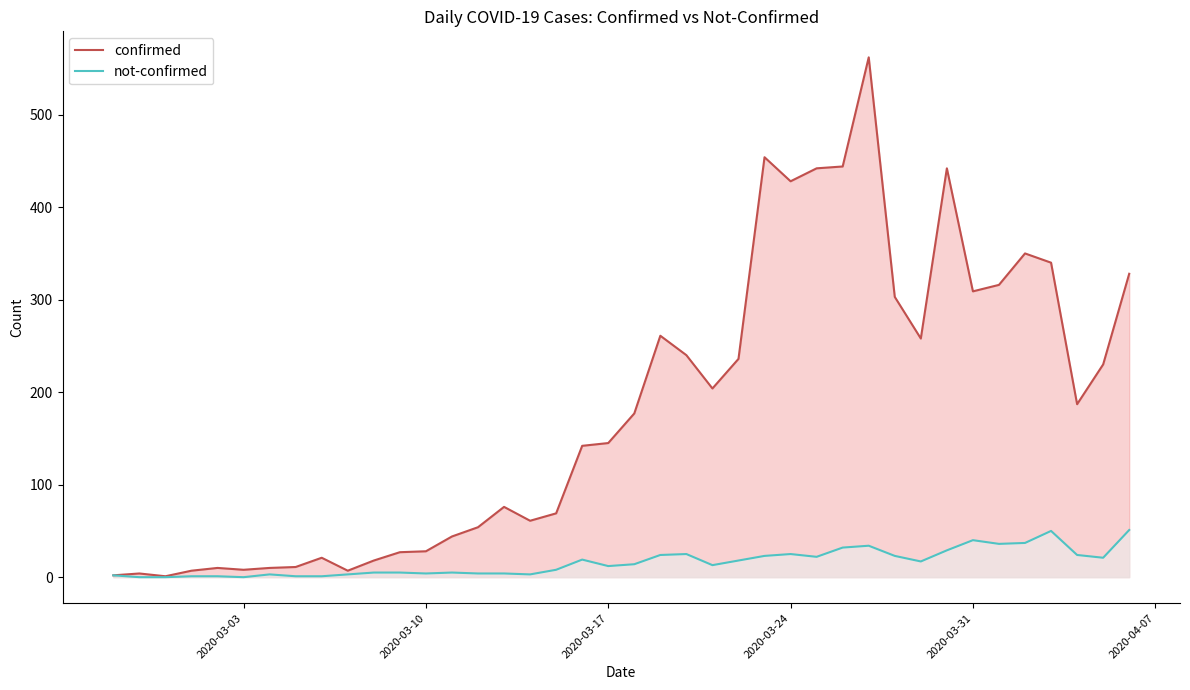

What are all the series names shown in the legend?

confirmed, not-confirmed